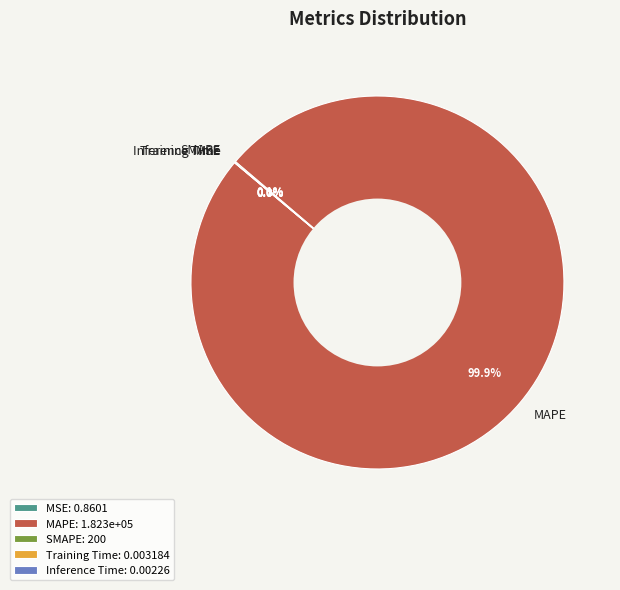

Does any single category account for the majority?

Yes